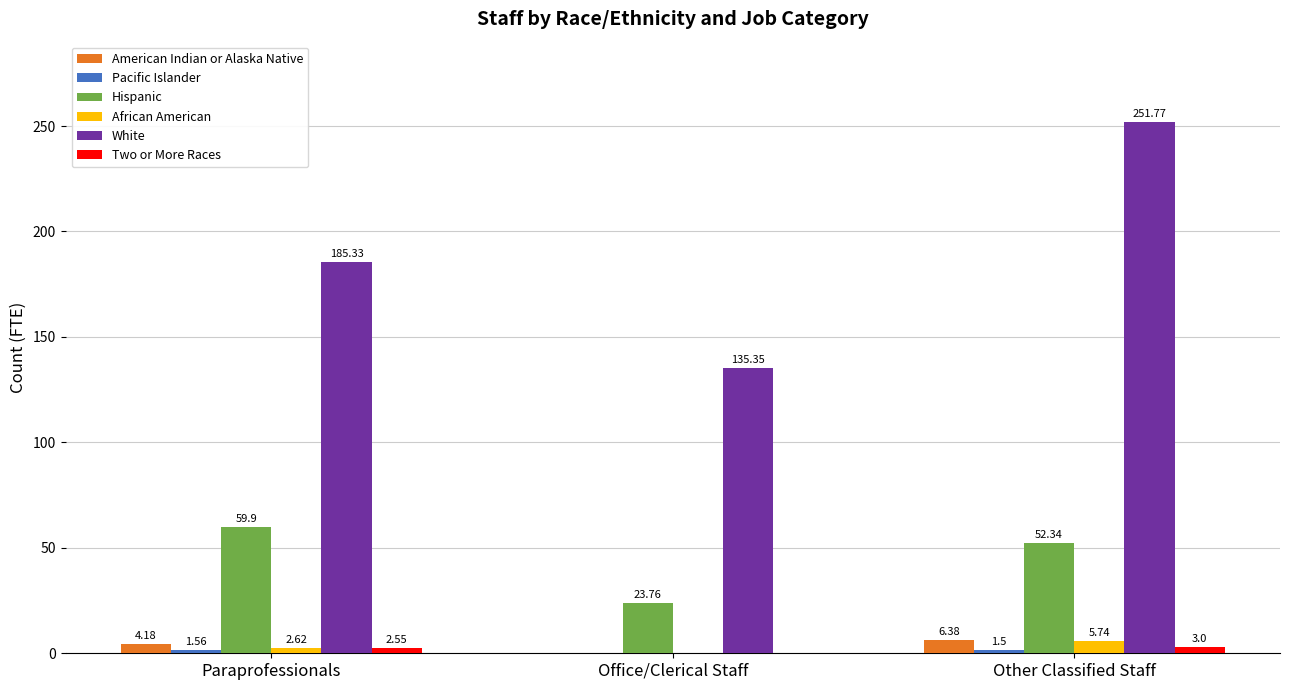

What is the sum of the American Indian or Alaska Native values at Other Classified Staff and Office/Clerical Staff?

6.4